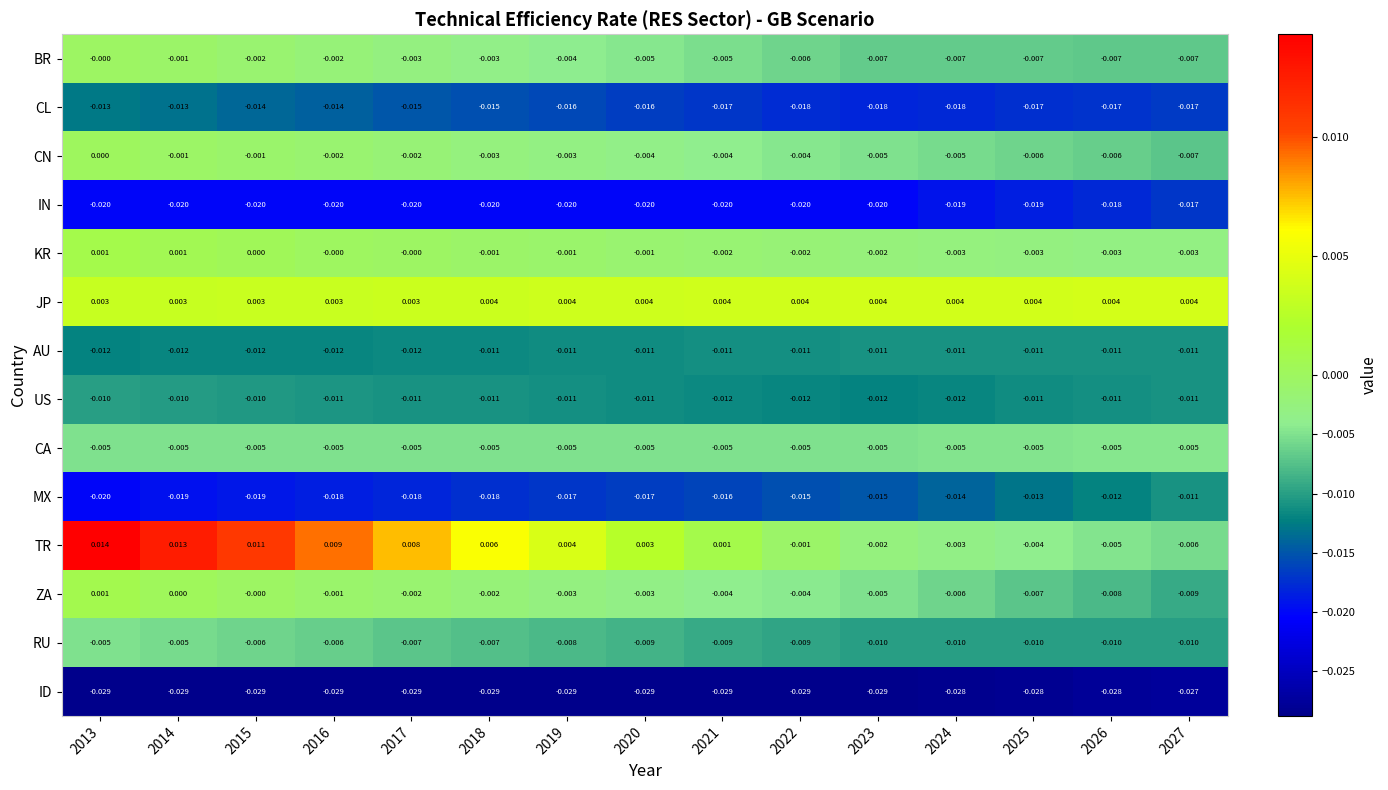

Which series has the largest total across all categories?

JP